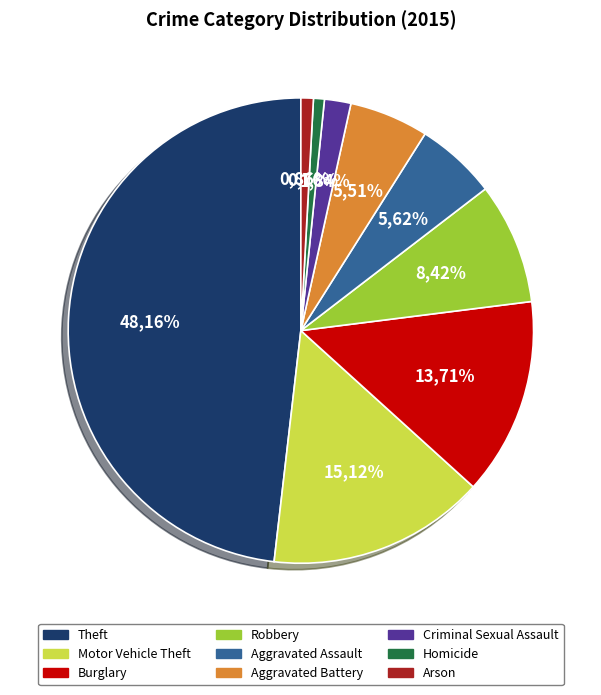

What percentage is the Arson slice, to the nearest percent?

1%